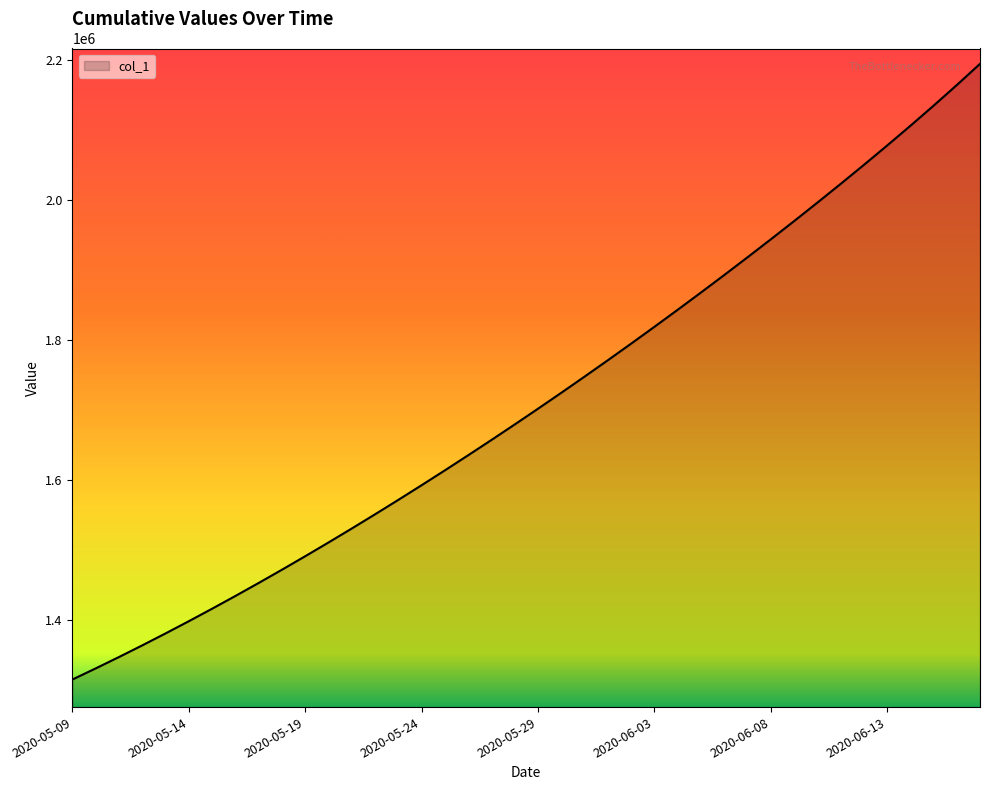

What is the minimum value shown in the chart?

1315099.0